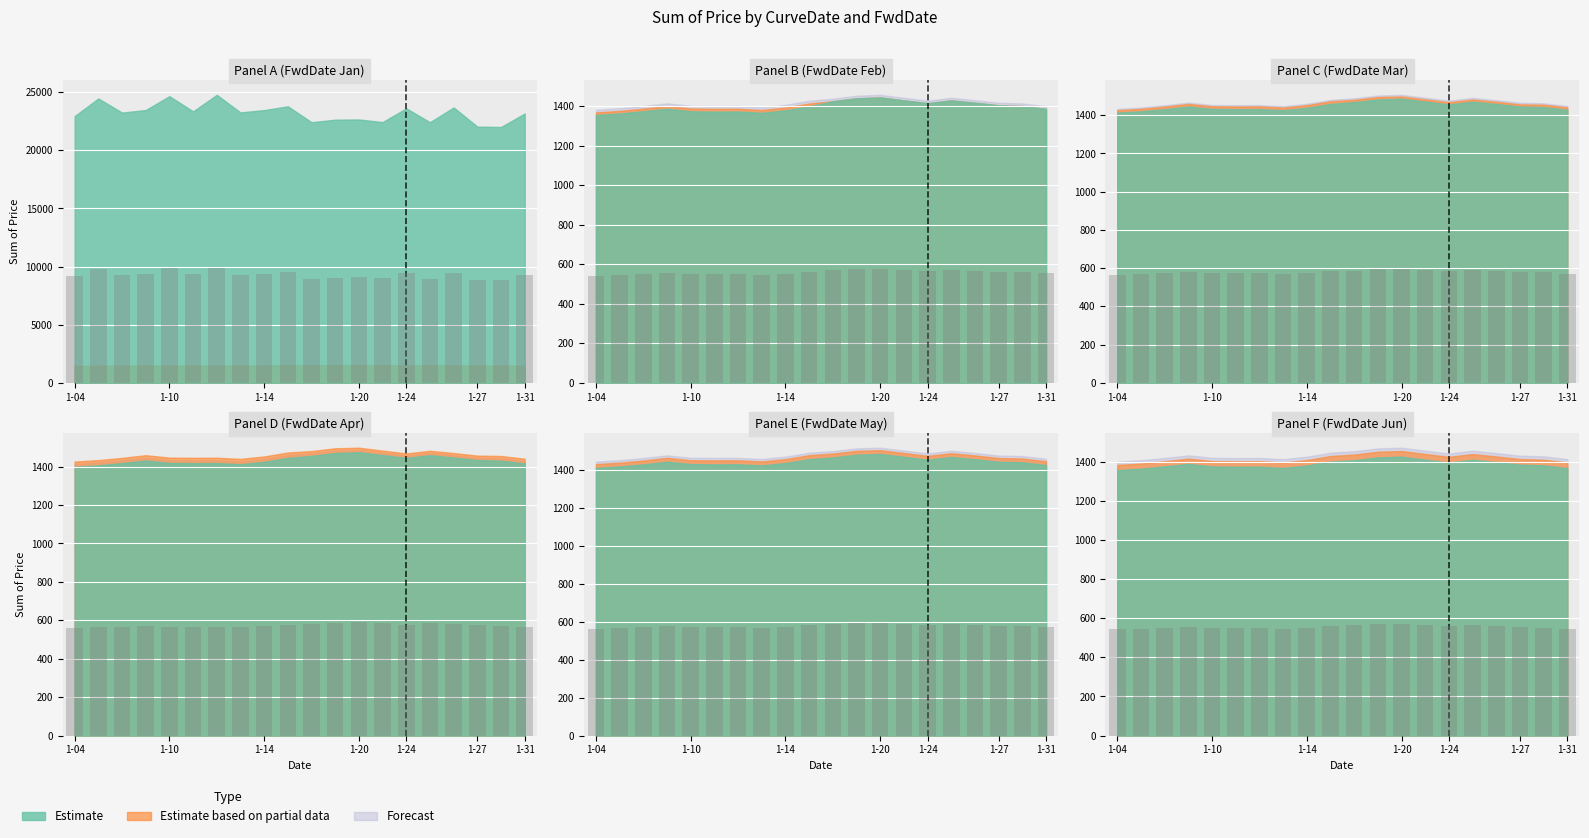

What is the value of the Forecast bar at the 19th from the left?

577.0